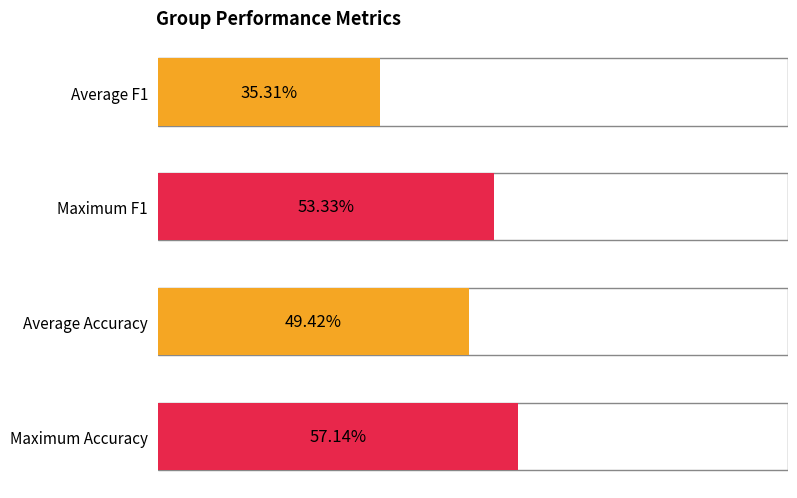

List the series in order of their peak value, highest first.

accuracy, f1